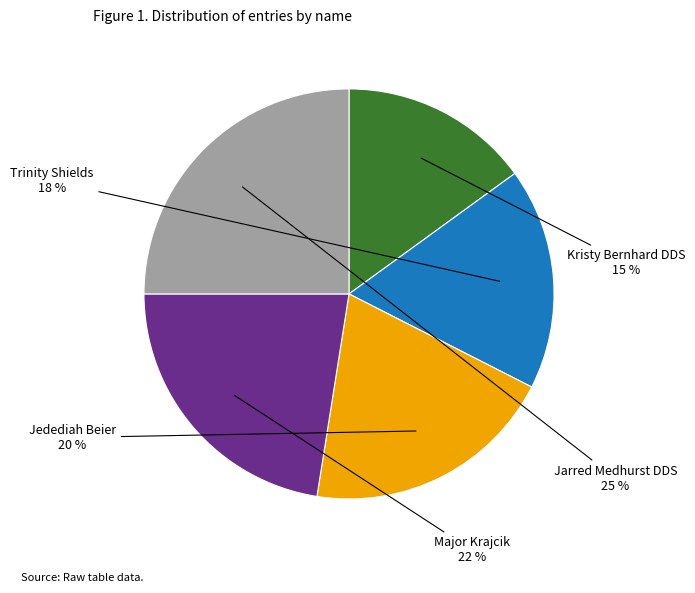

To the nearest percent, what is the average slice percentage?

20%